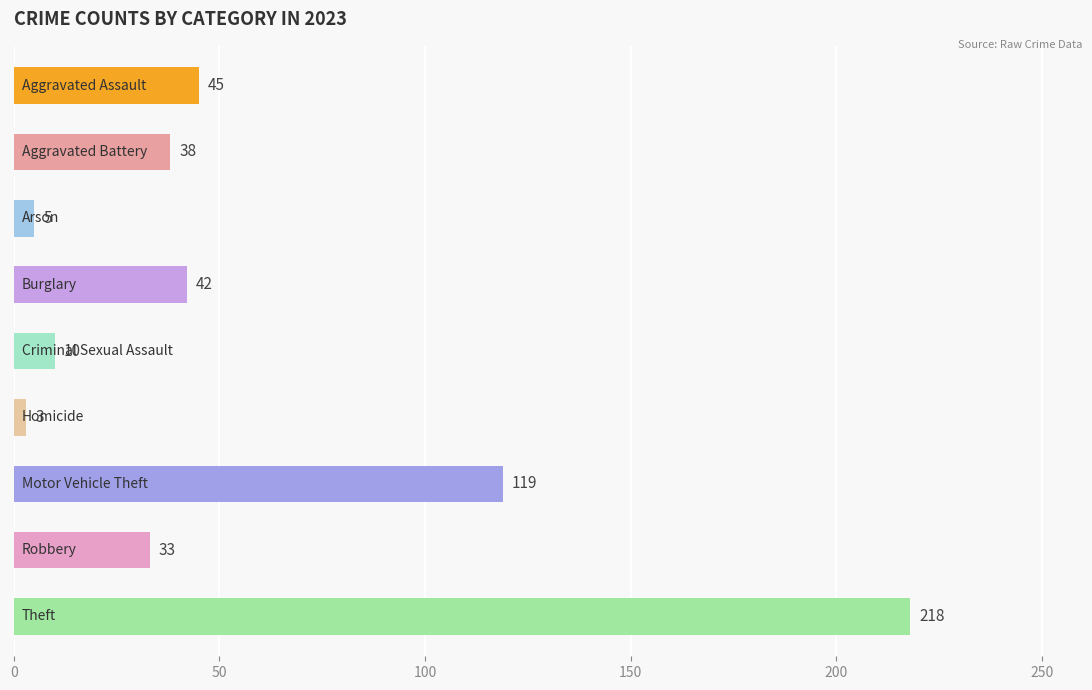

How many distinct data groups are displayed?

1